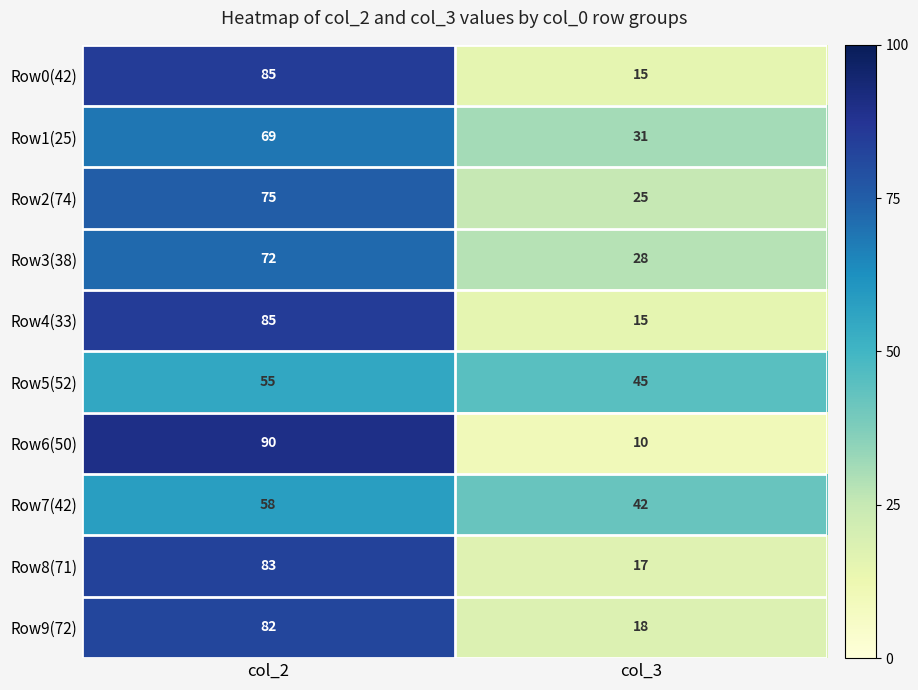

What is the total value across all series at col_3?

246